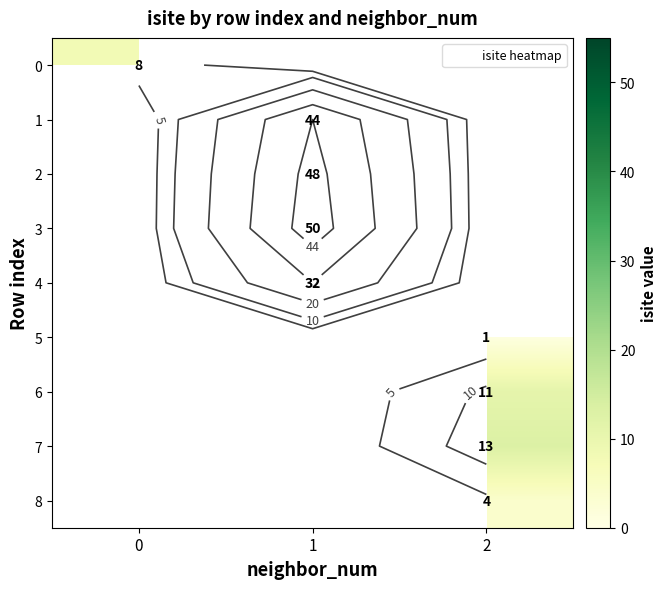

List the labels in order of 8 value, smallest first.

0, 1, 2